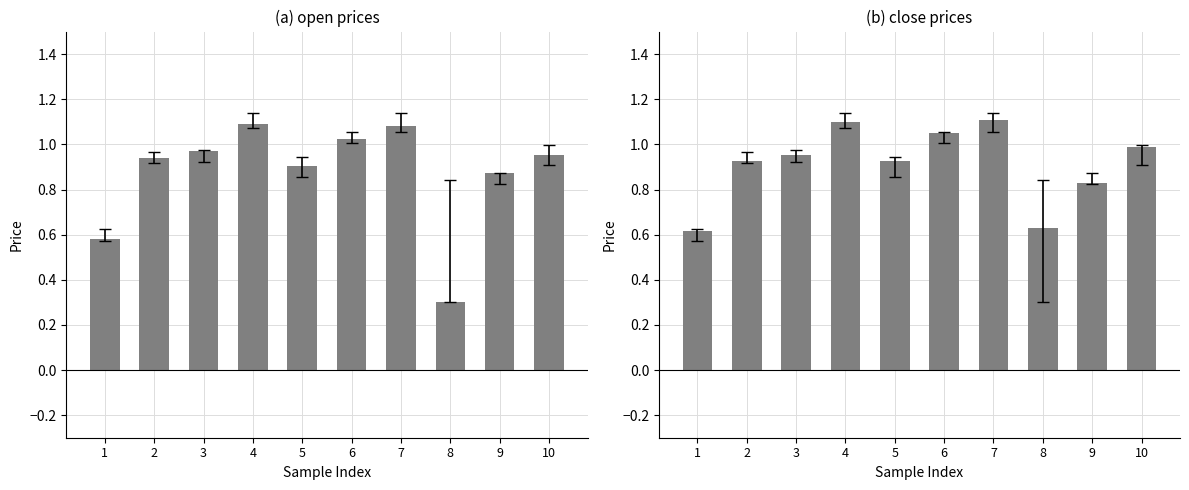

Reading left to right, transcribe all the data shown in this chart.

open: 0.6	0.9	1.0	1.1	0.9	1.0	1.1	0.3	0.9	1.0
close: 0.6	0.9	1.0	1.1	0.9	1.0	1.1	0.6	0.8	1.0